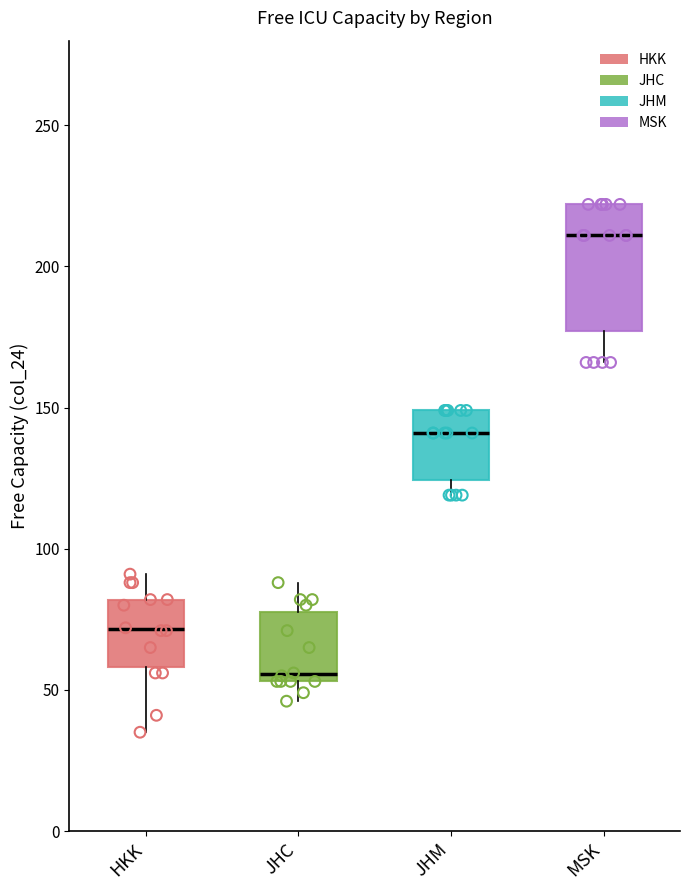

Reading left to right, read every box against the y-axis: the position of its median line, the range the box covers, and the ends of its whiskers. The values are not printed on the chart, so give them approximately, as read against the axis.

HKK: median 70, box 60 to 80, whiskers 35 to 90
JHC: median 55 (just above the box's lower edge), box 55 to 80, whiskers 45 to 90
JHM: median 140, box 125 to 150, whiskers 120 to 150
MSK: median 210, box 175 to 220, whiskers 165 to 220